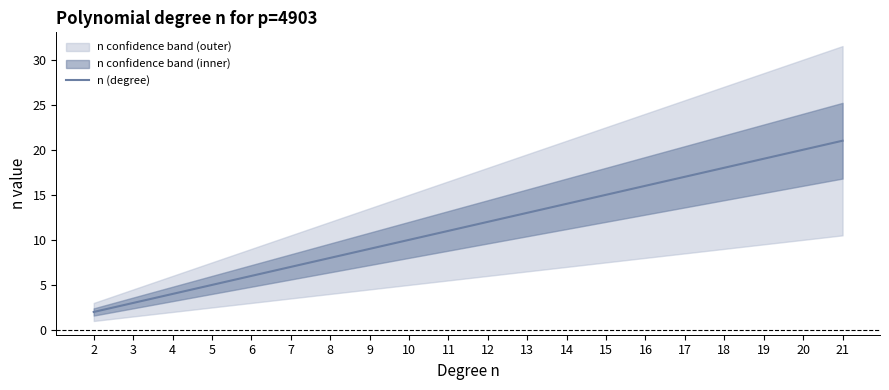

What is the value of the 5th point from the left?

6